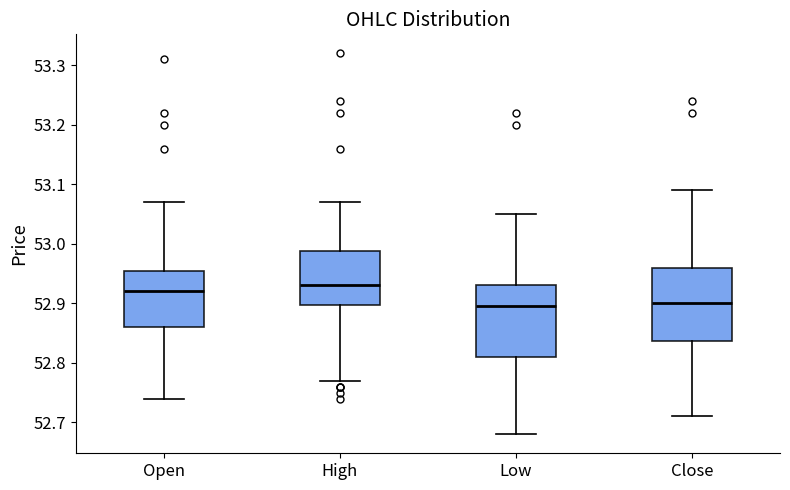

Reading left to right, transcribe this box plot: for each box, give where its median line is, the range the box spans, and where its two whiskers end, as read against the y-axis. The values are not printed on the chart, so give them approximately, as read against the axis.

Open: median 52.92, box 52.86 to 52.96, whiskers 52.74 to 53.07
High: median 52.93, box 52.90 to 52.99, whiskers 52.77 to 53.07
Low: median 52.90, box 52.81 to 52.93, whiskers 52.68 to 53.05
Close: median 52.90, box 52.84 to 52.96, whiskers 52.71 to 53.09